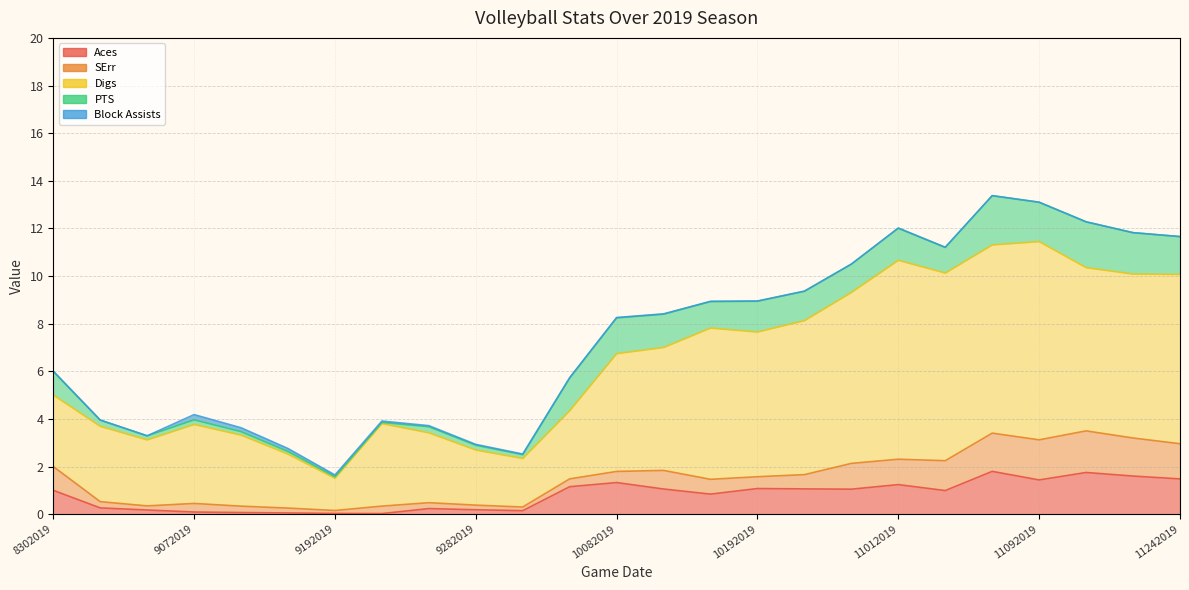

In PTS, how many points are higher than both neighbors (excluding endpoints)?

7